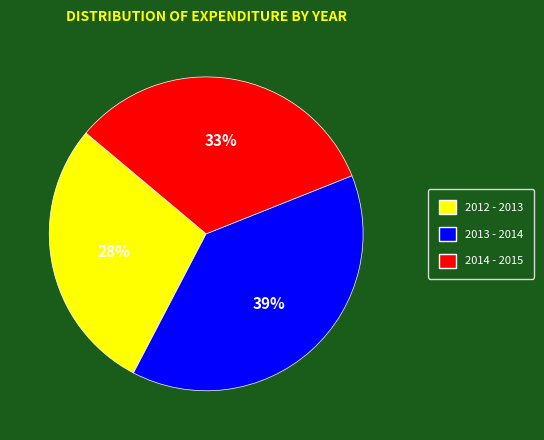

What is the smallest slice in the pie chart?

2012 - 2013